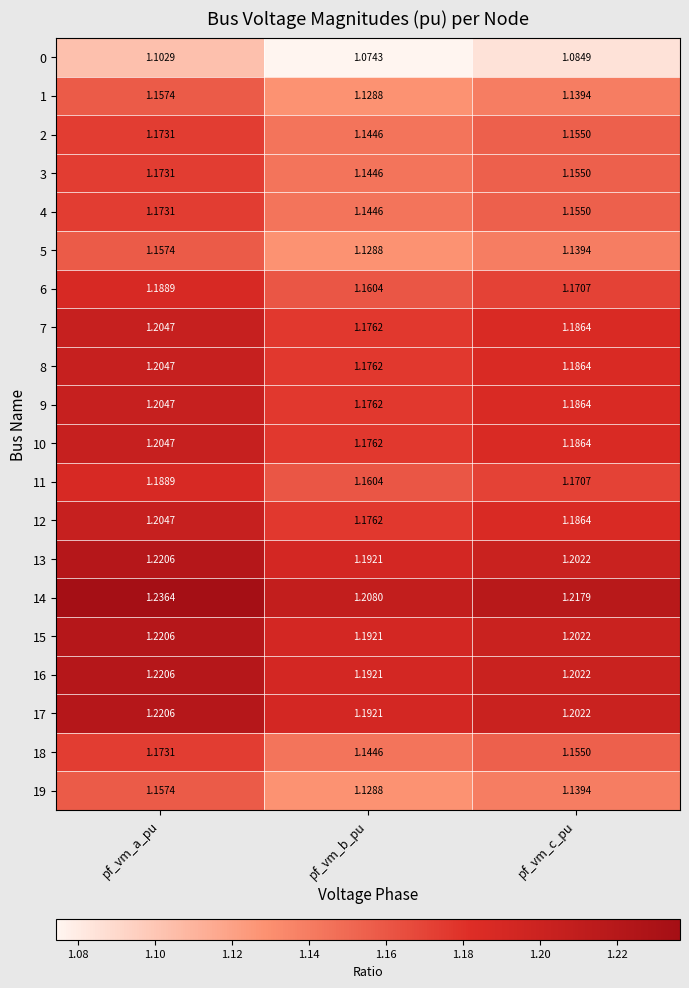

Is the value of 11 at pf_vm_b_pu greater than the value of 15 at pf_vm_a_pu?

No